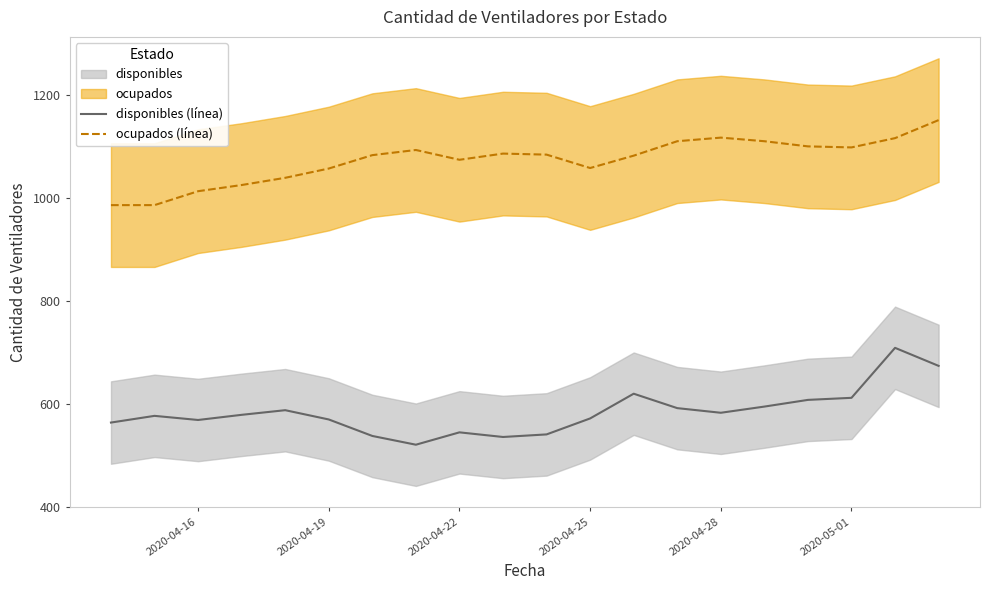

True or false: disponibles (línea) and ocupados (línea) cross at least once.

False